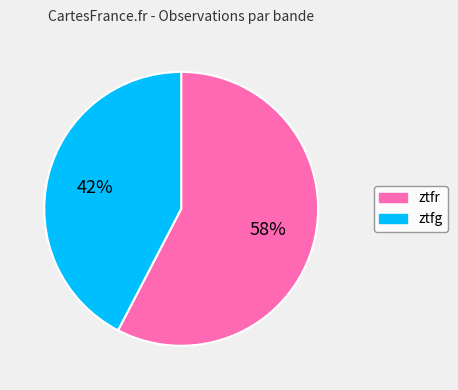

Which has a higher value, ztfr or ztfg?

ztfr